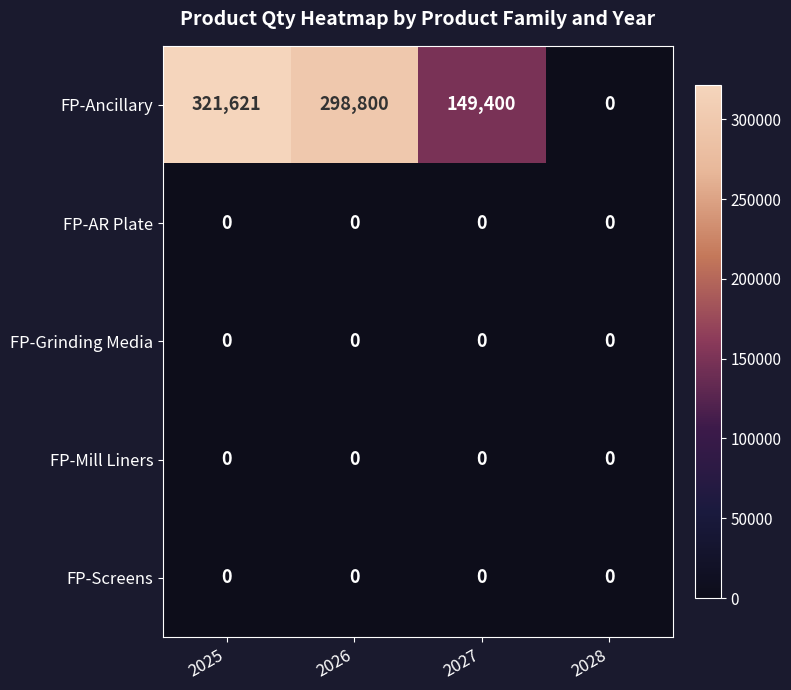

Which label corresponds to the largest value in the chart?

2025